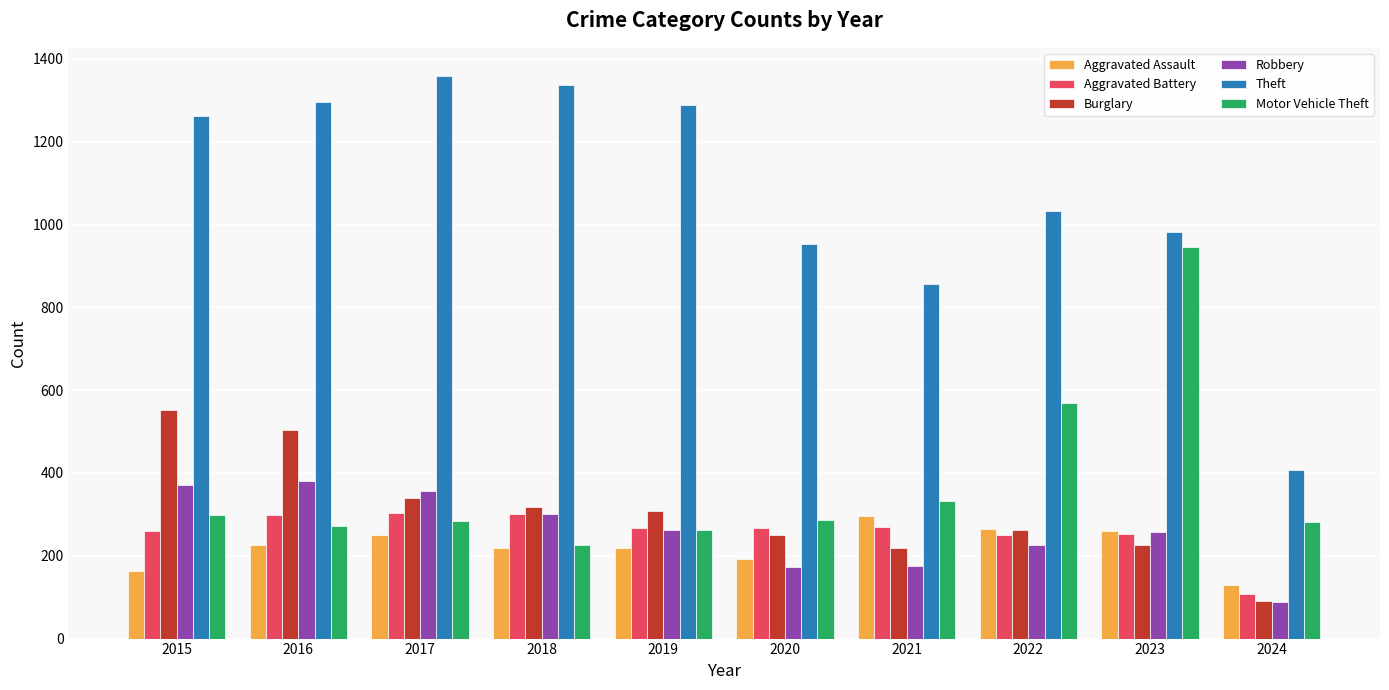

The value of Aggravated Battery at 2016 is 298. True or false?

True